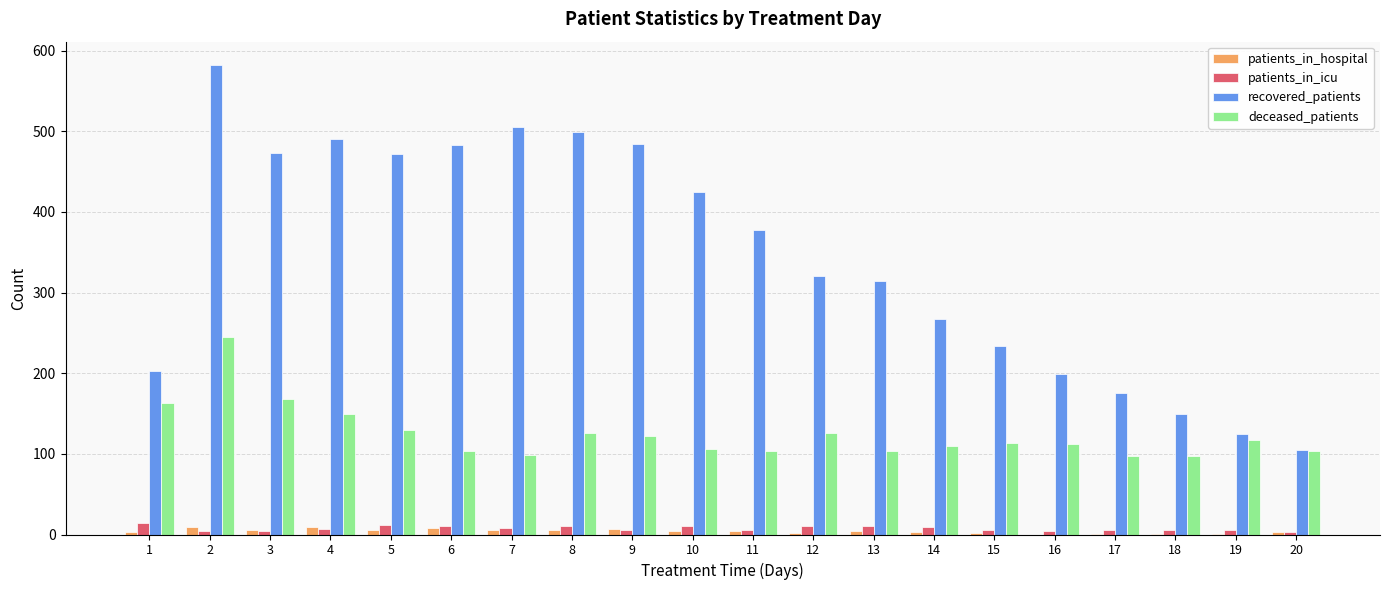

What is the greatest value displayed?

582